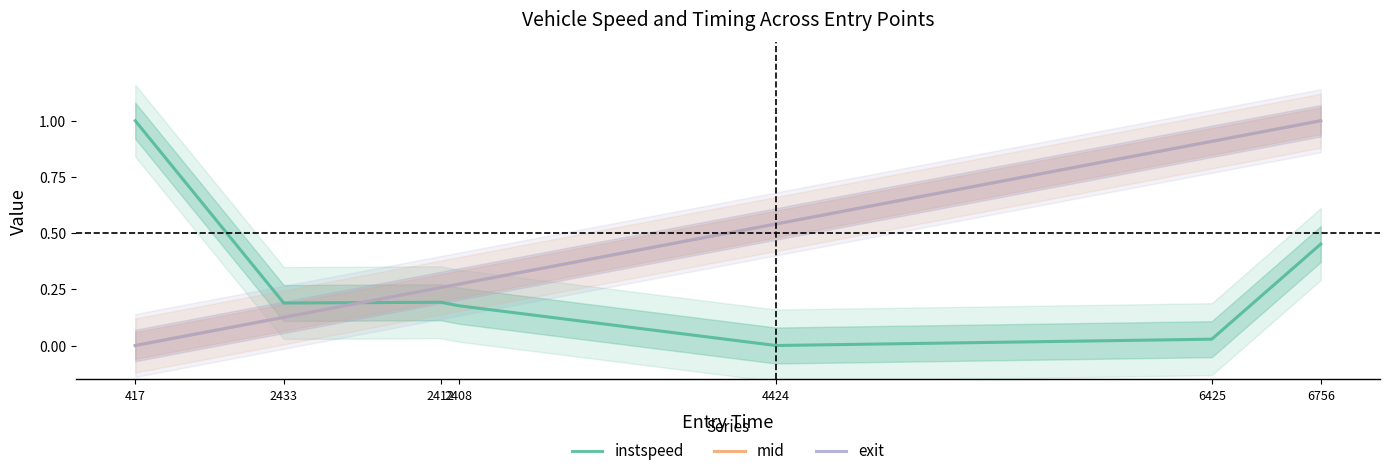

What is the sum of all mid values?

3.1